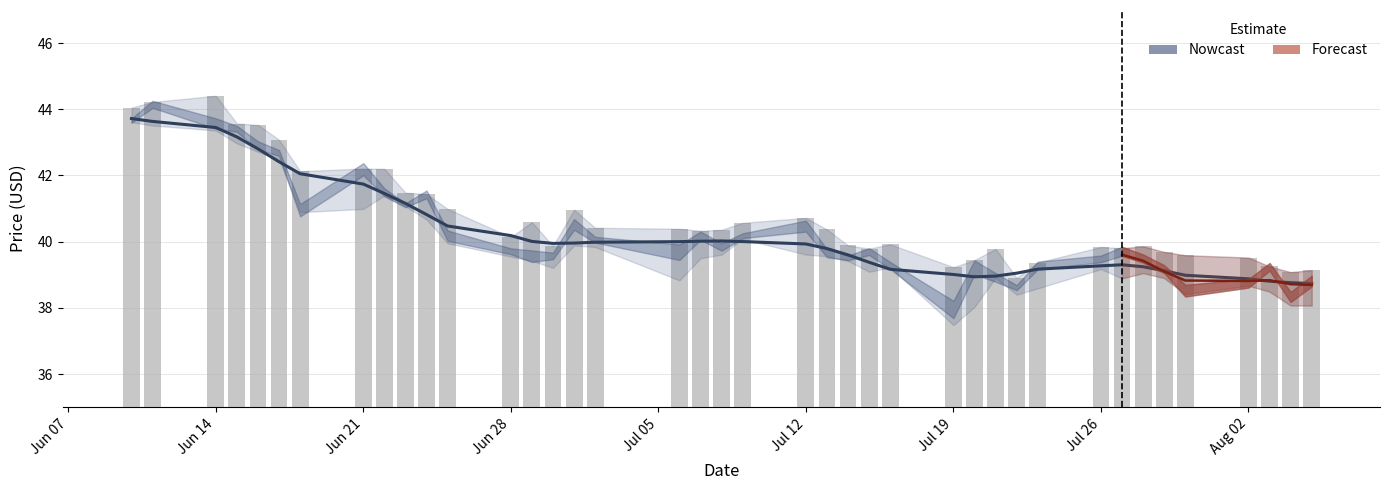

How many values in the close series are below 39?

7